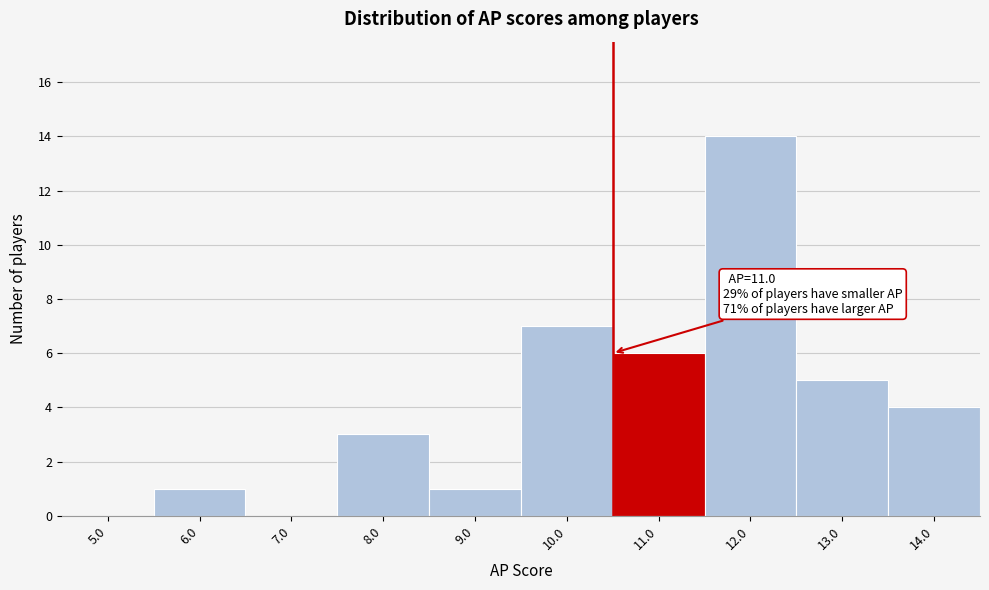

Reading left to right, what are all the values shown in this chart?

5.0=0	6.0=1	7.0=0	8.0=3	9.0=1	10.0=7	11.0=6	12.0=14	13.0=5	14.0=4